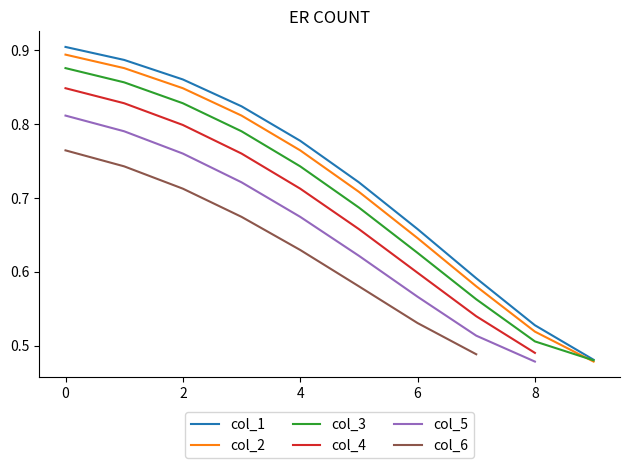

True or false: col_5 and col_6 intersect in this chart.

False